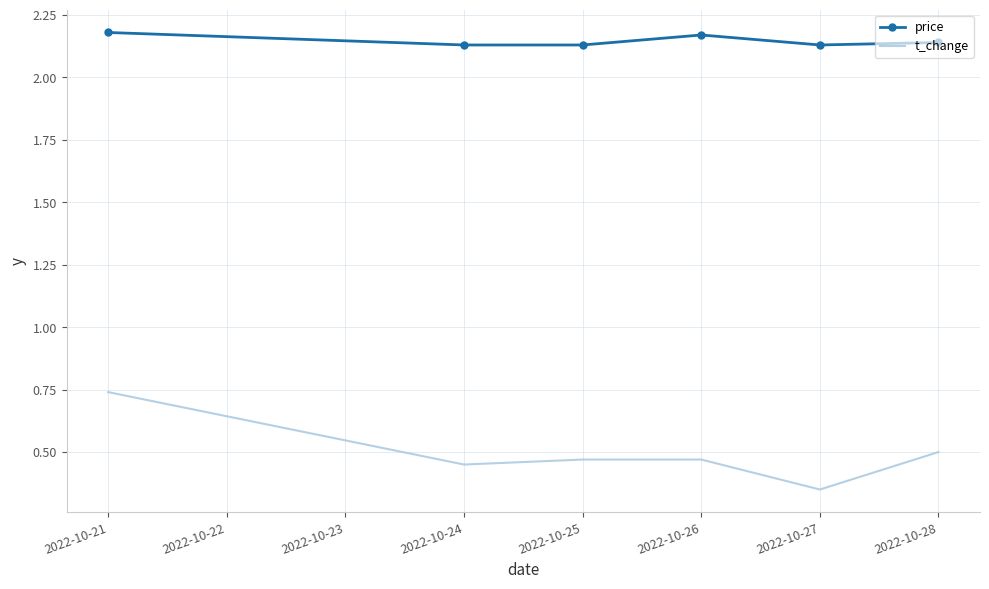

What is the total value across all series at 2022-10-24?

2.6